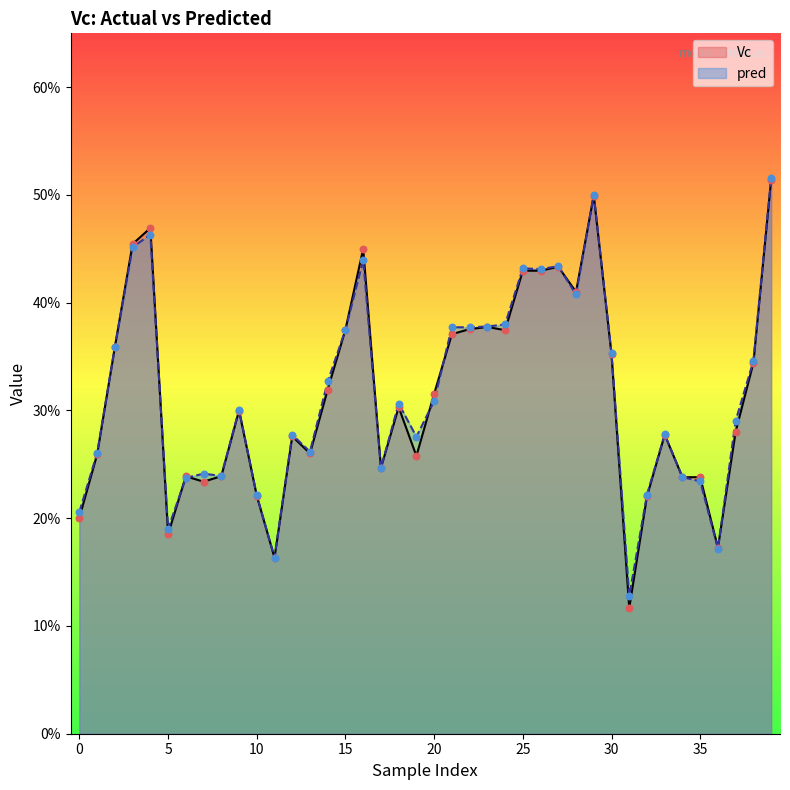

Which series reaches the maximum Y coordinate?

pred